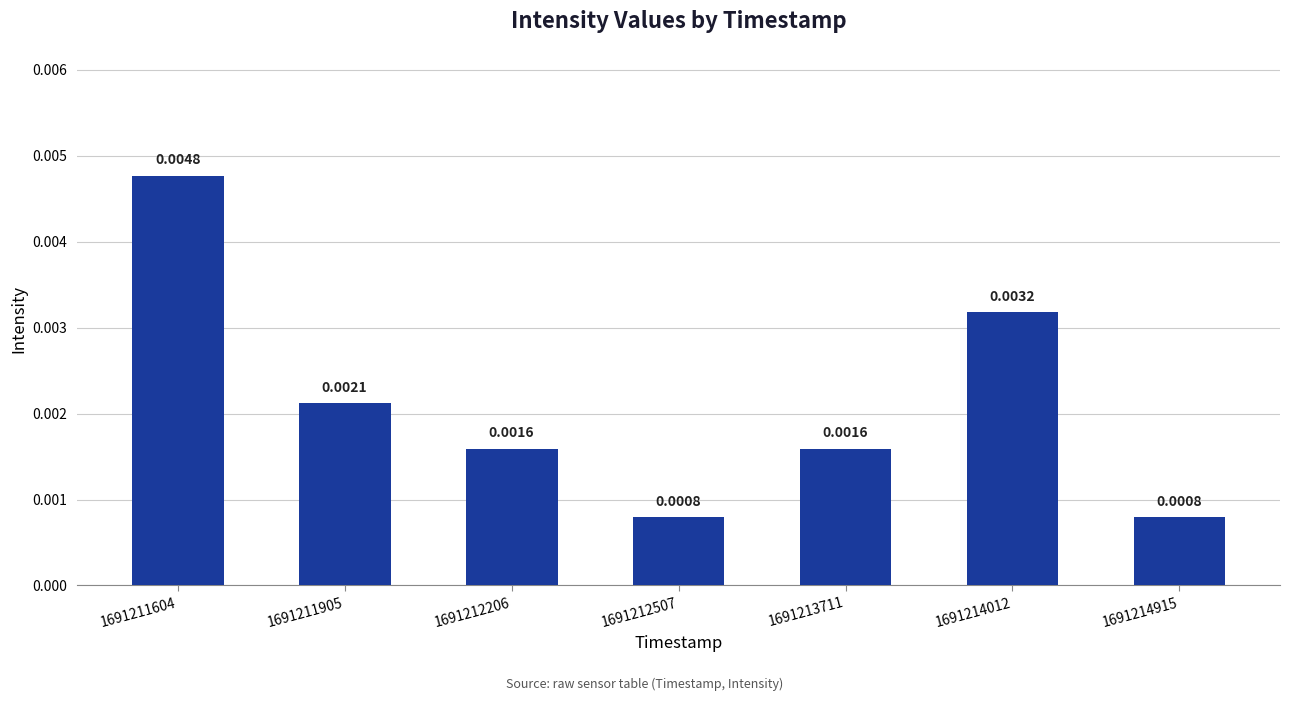

Which has a higher value, 1691214915 or 1691213711?

1691213711